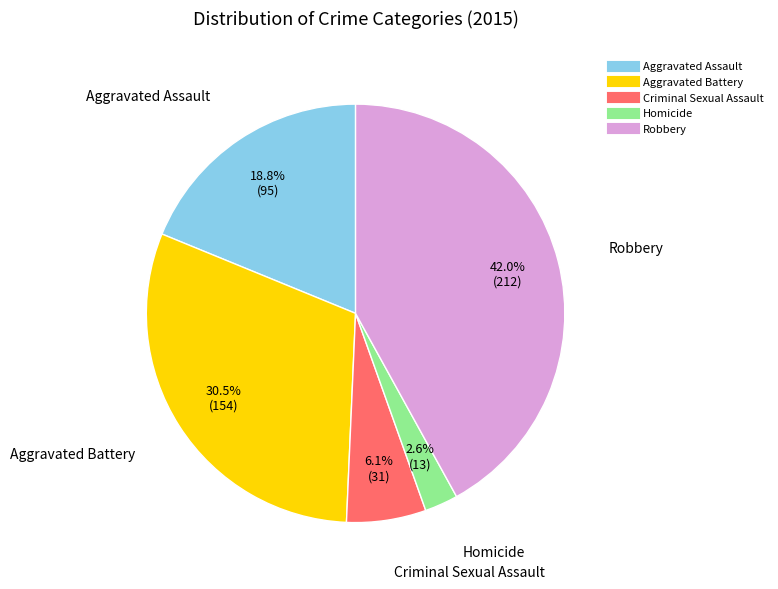

How many slices are in this pie chart?

5